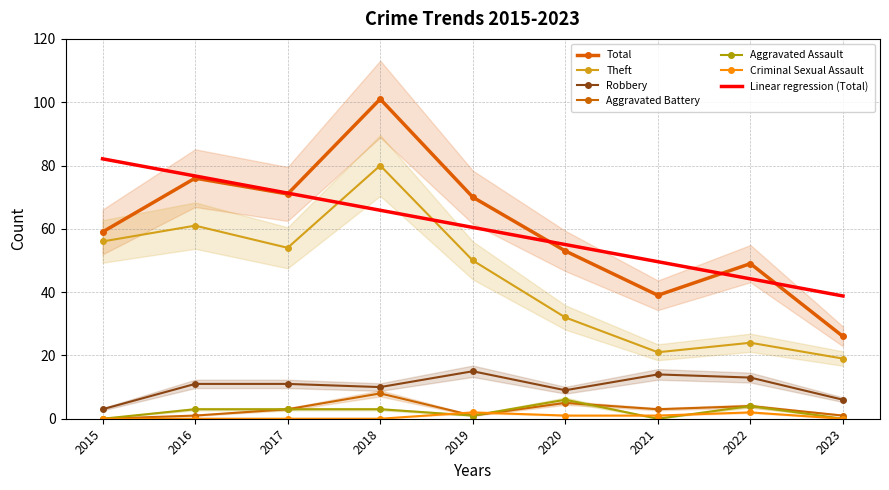

Rank the series at 2015 from lowest to highest value.

Aggravated Battery, Aggravated Assault, Criminal Sexual Assault, Robbery, Theft, Total